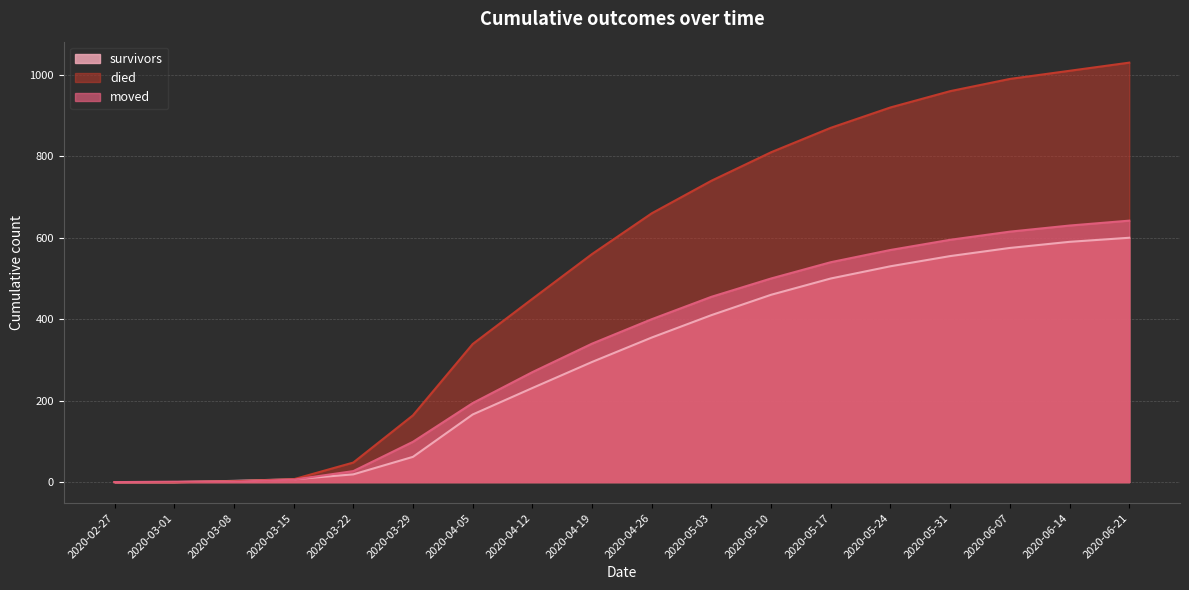

Which label corresponds to the largest value in the chart?

2020-06-21